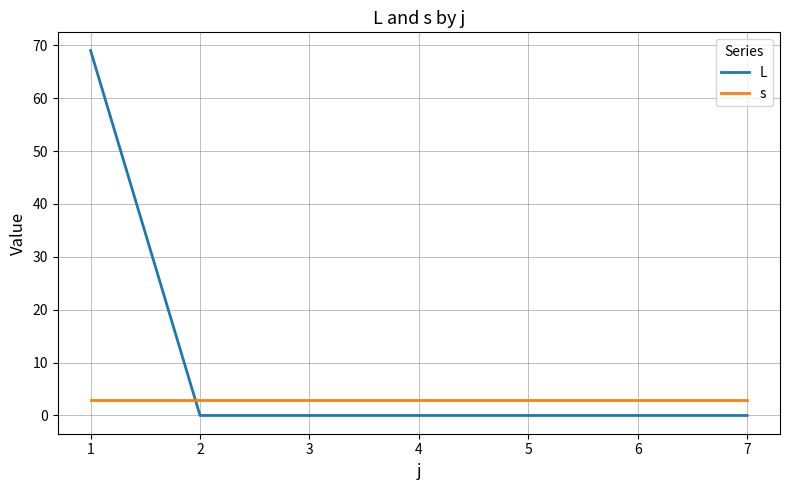

At how many categories does at least one series exceed 64?

1